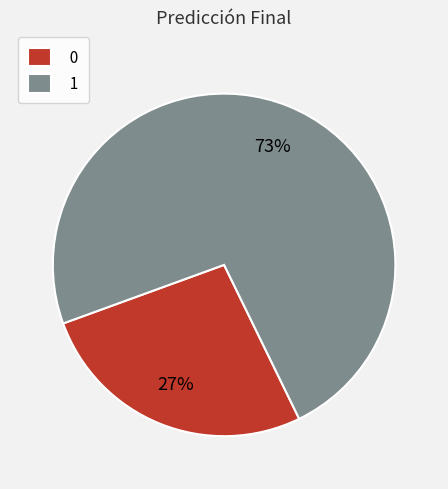

Do 1 and 0 together represent more than half of the pie?

Yes